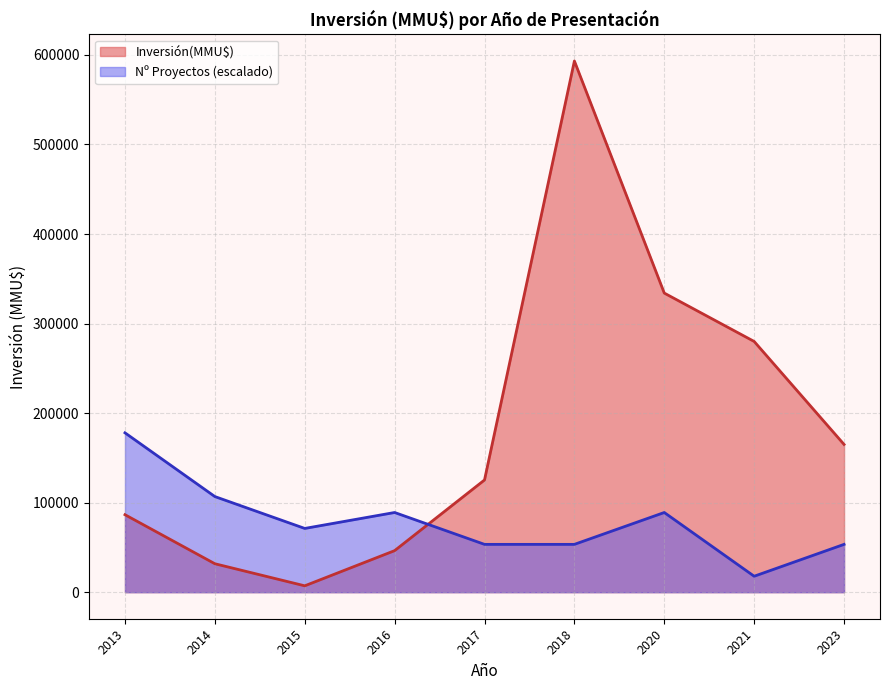

What is the change in value from 2016 to 2020?

+279910